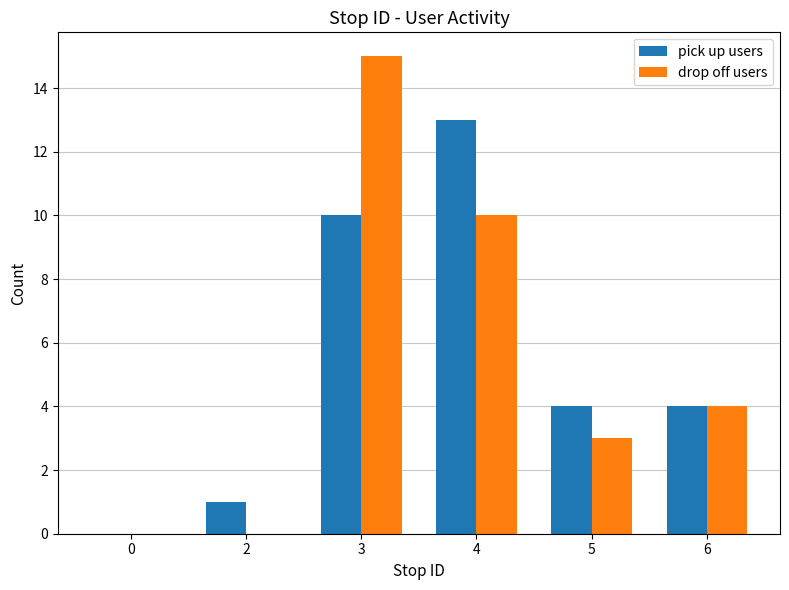

The value of pick up users at 2 is 1. True or false?

True